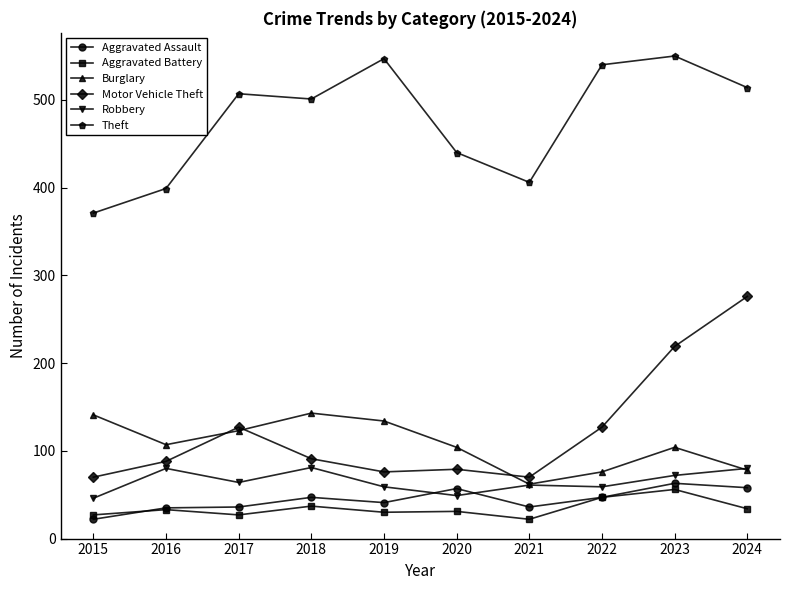

True or false: Burglary and Theft intersect in this chart.

False